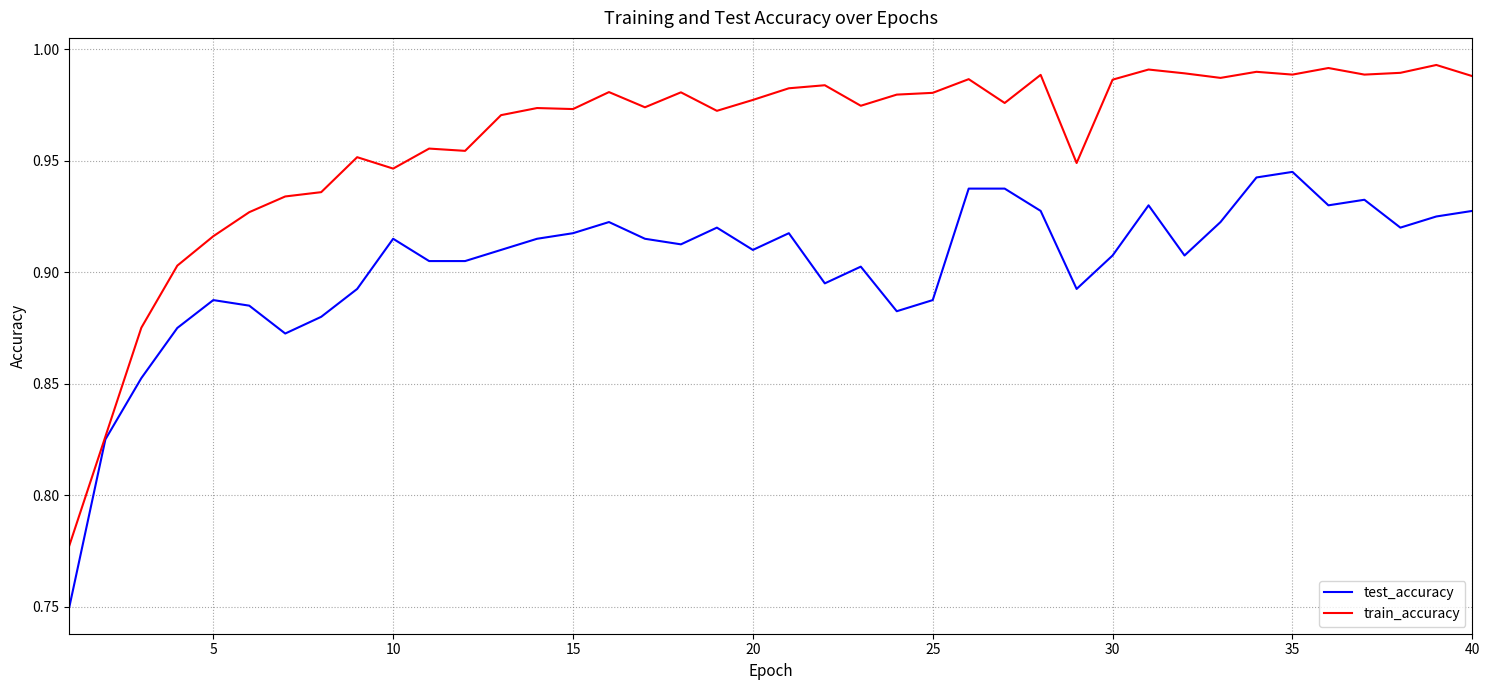

Which series has the largest total across all categories?

train_accuracy